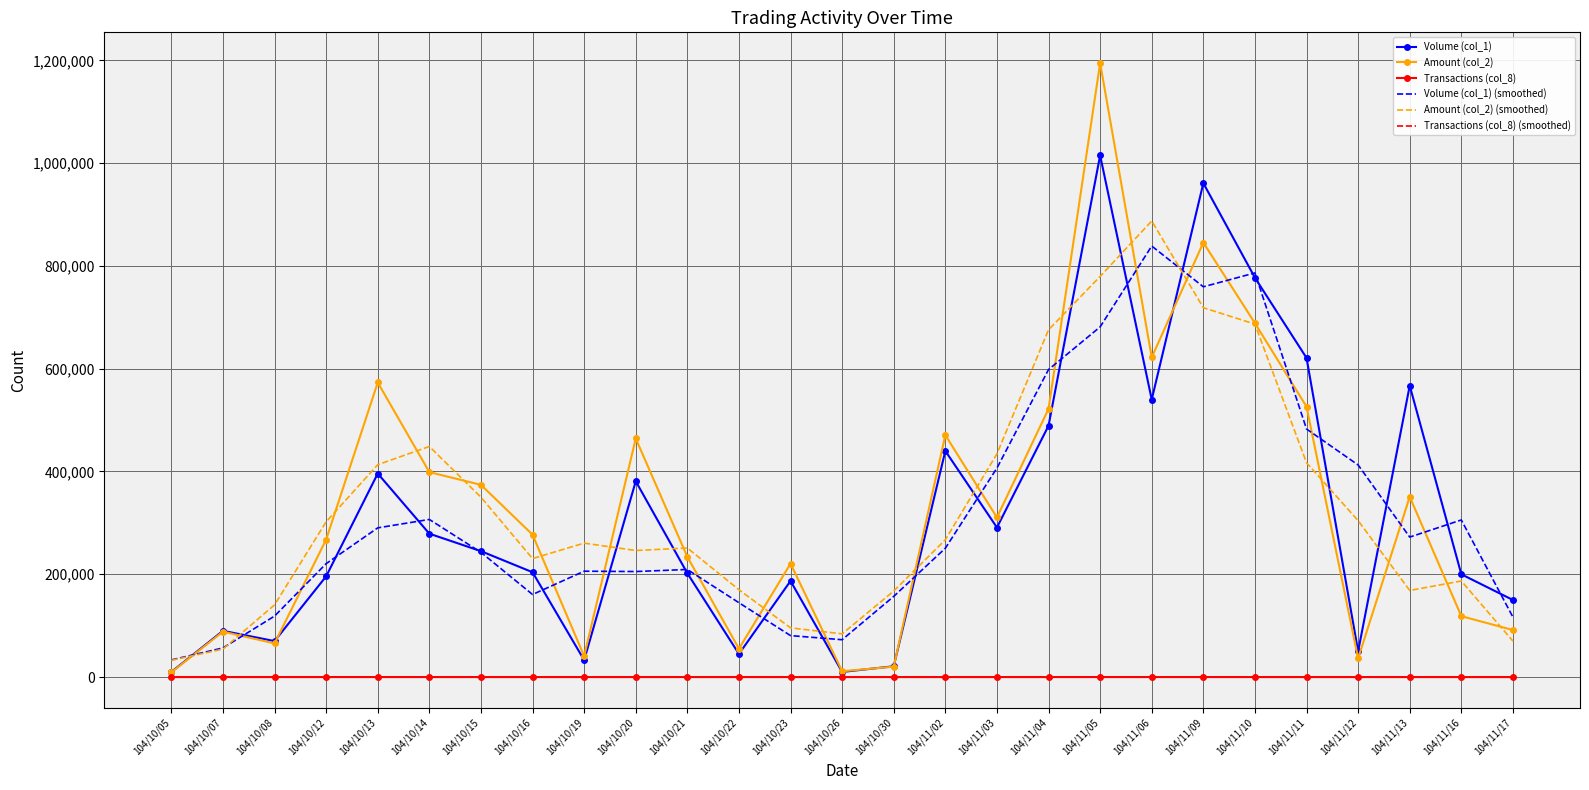

Where do Transactions (col_8) (smoothed) and Transactions (col_8) first cross each other?

104/10/05 and 104/10/07